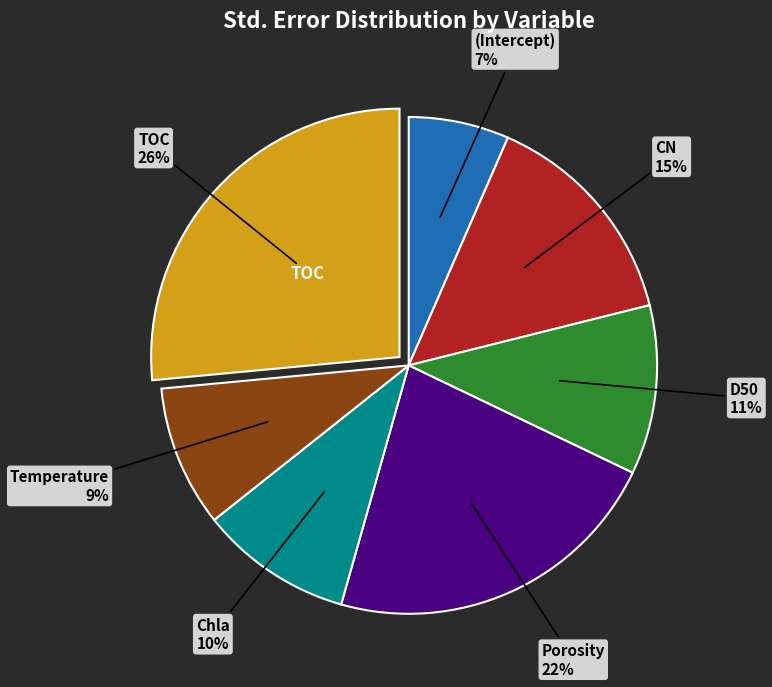

To the nearest percent, what is the average slice percentage?

14%